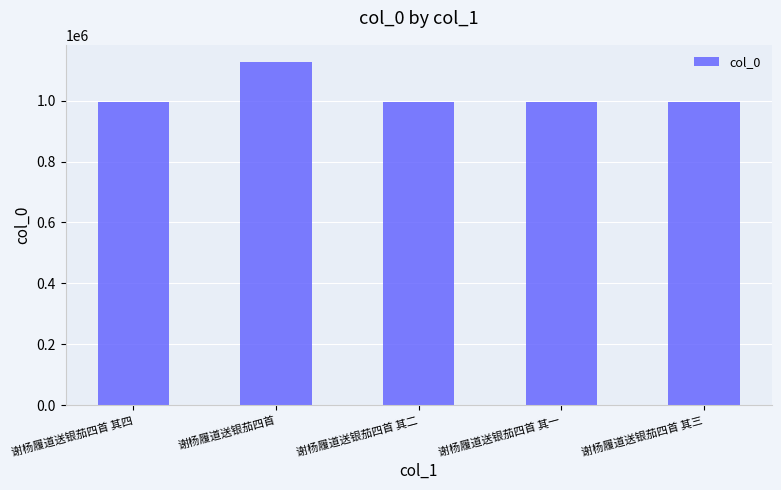

How many bars are there in total?

5